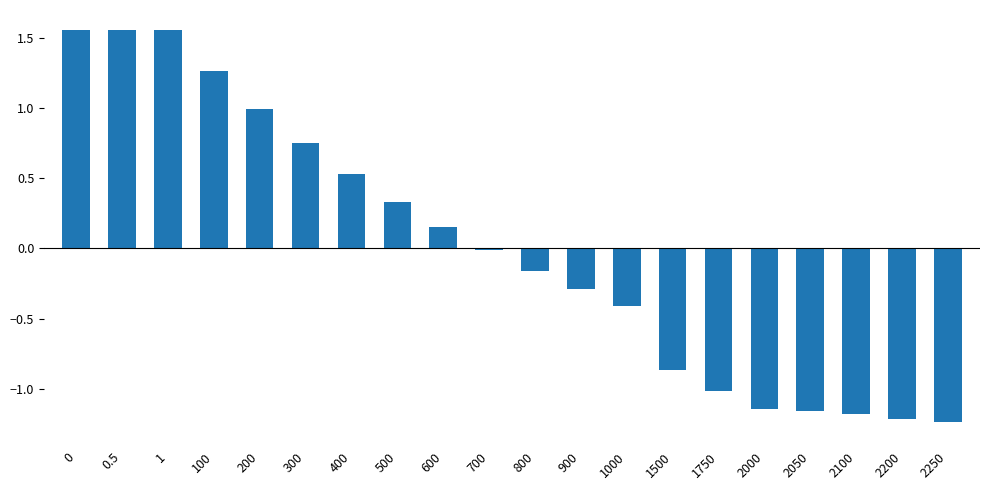

The chart shows a value of 0.1 at 500. True or false?

False